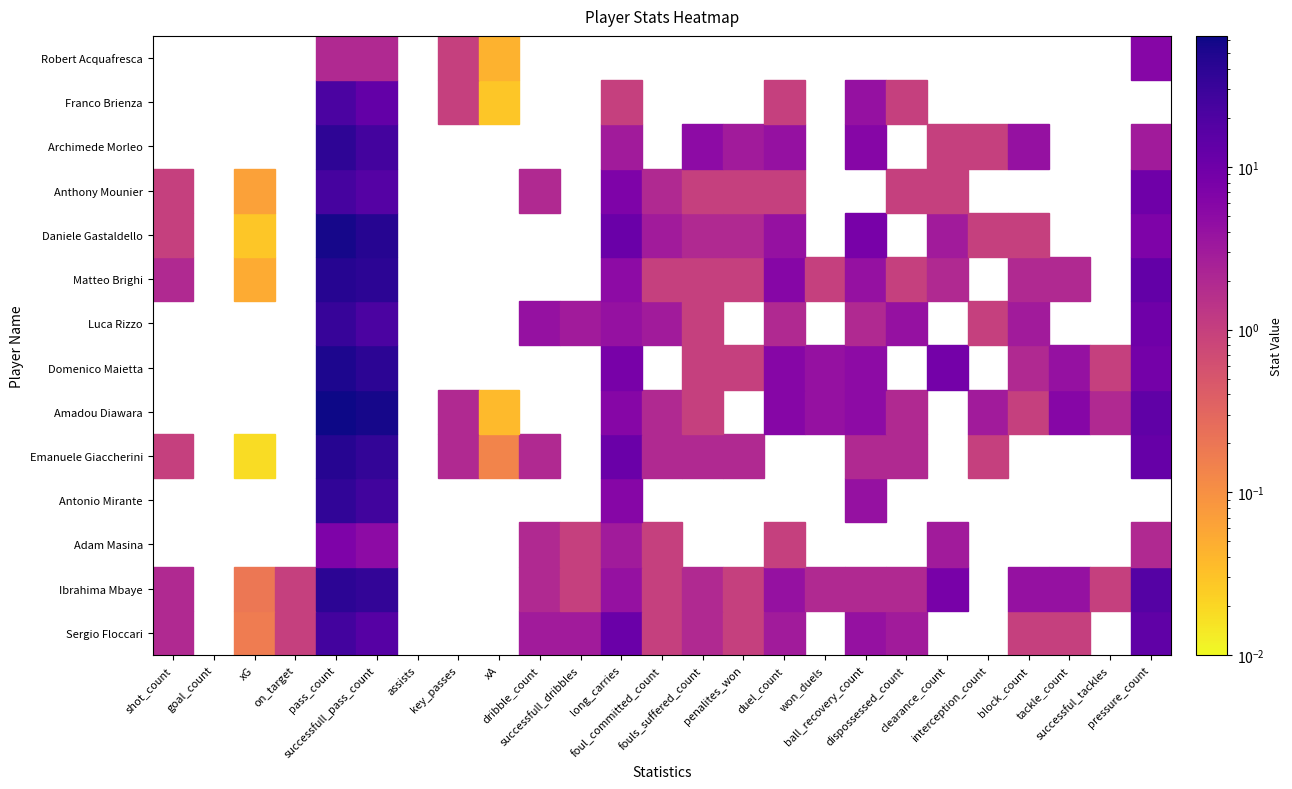

What is the total value across all series at 17?

46.0